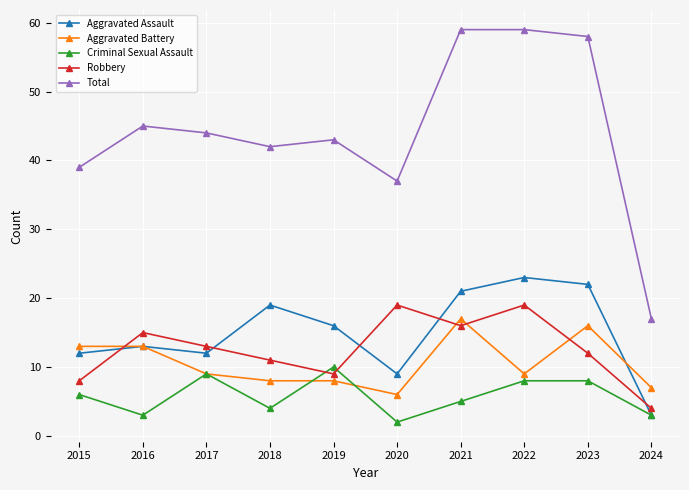

What is the sum of the Aggravated Assault values at 2019 and 2022?

39